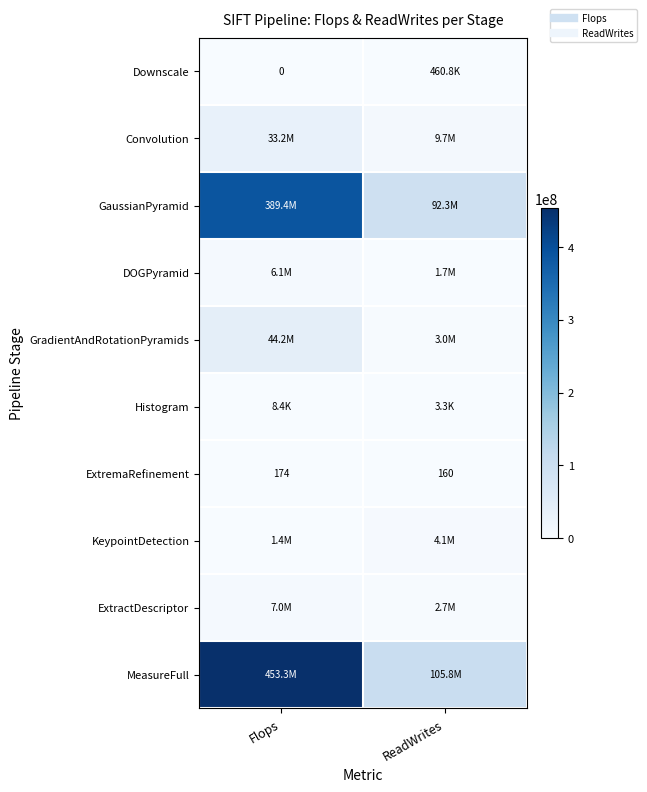

The value of ExtractDescriptor at ReadWrites is 625502. True or false?

False